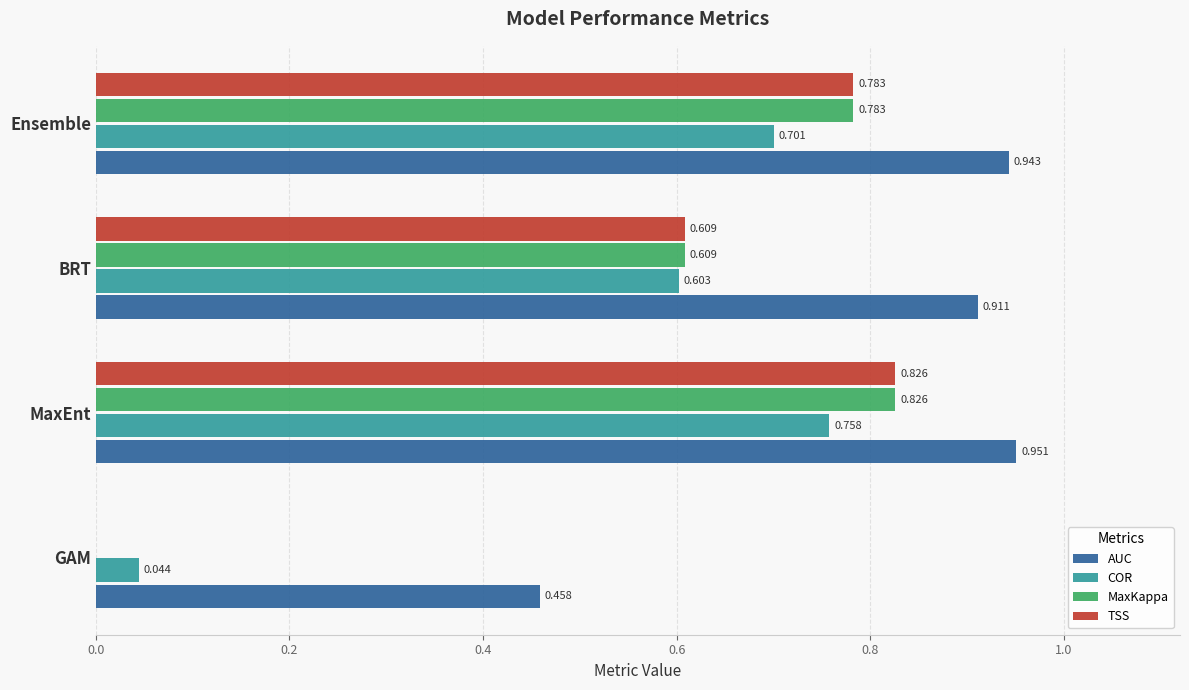

Which series changed the most between MaxEnt and Ensemble?

COR